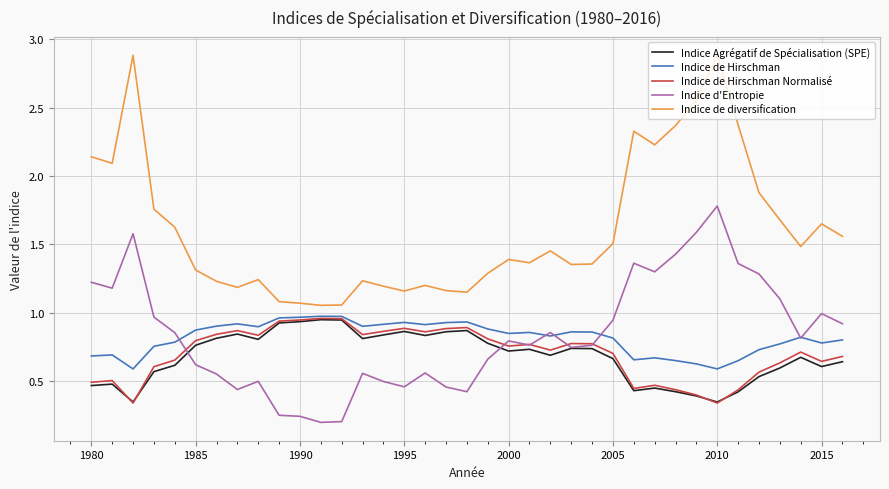

Which series has the widest spread of values?

Indice de diversification